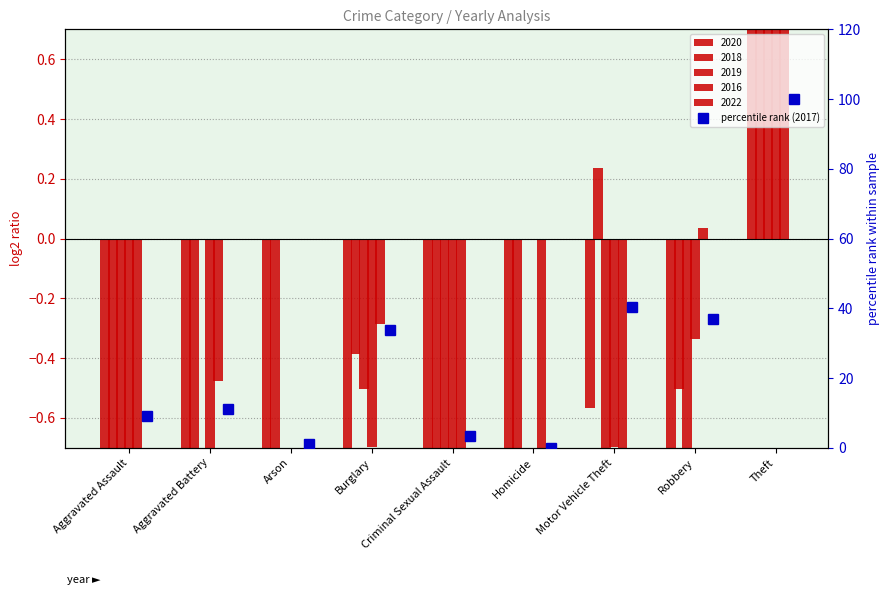

What is the label of the 9th bar from the left?

Theft